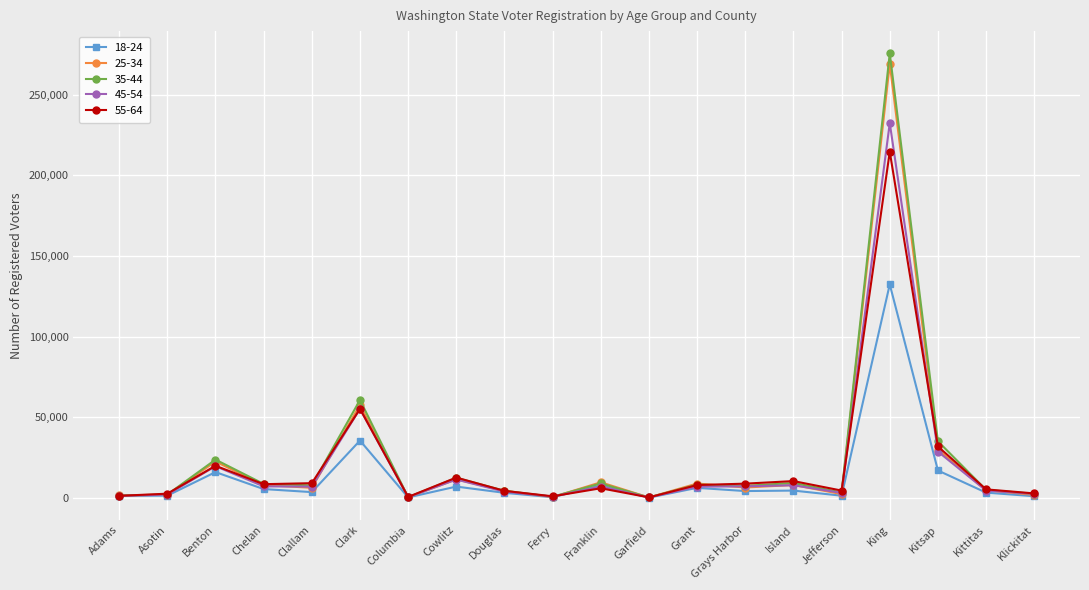

At which label is 18-24 closest to 66243?

Clark